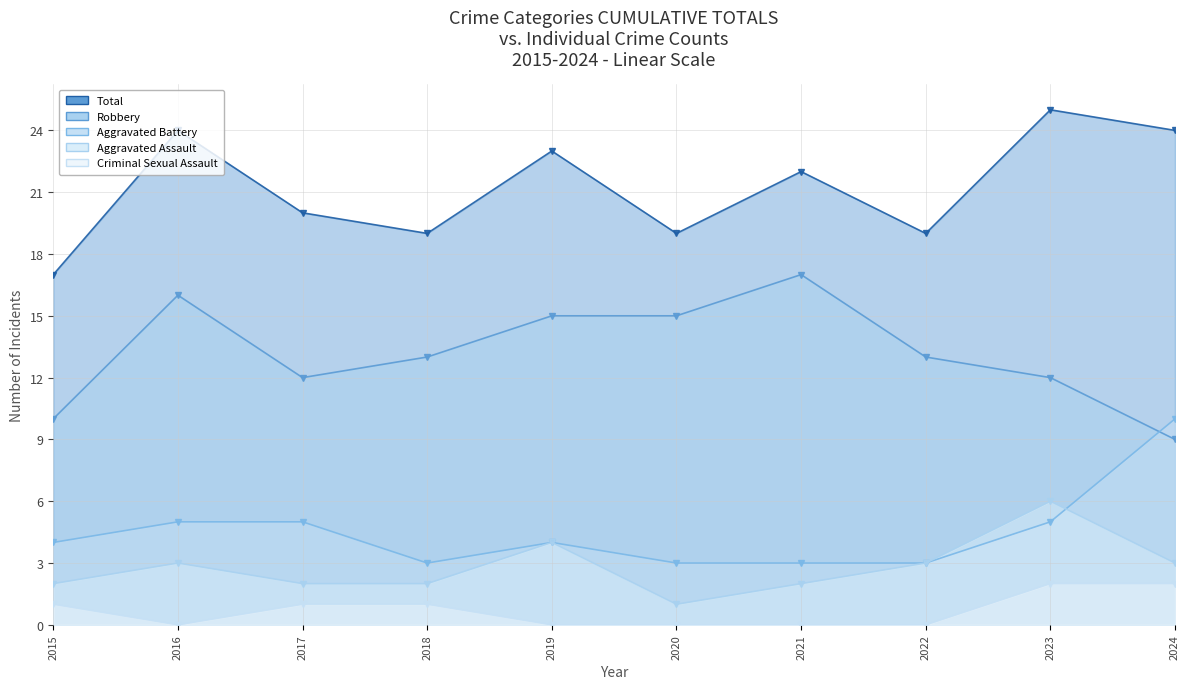

Where is the first local minimum for Total?

2018